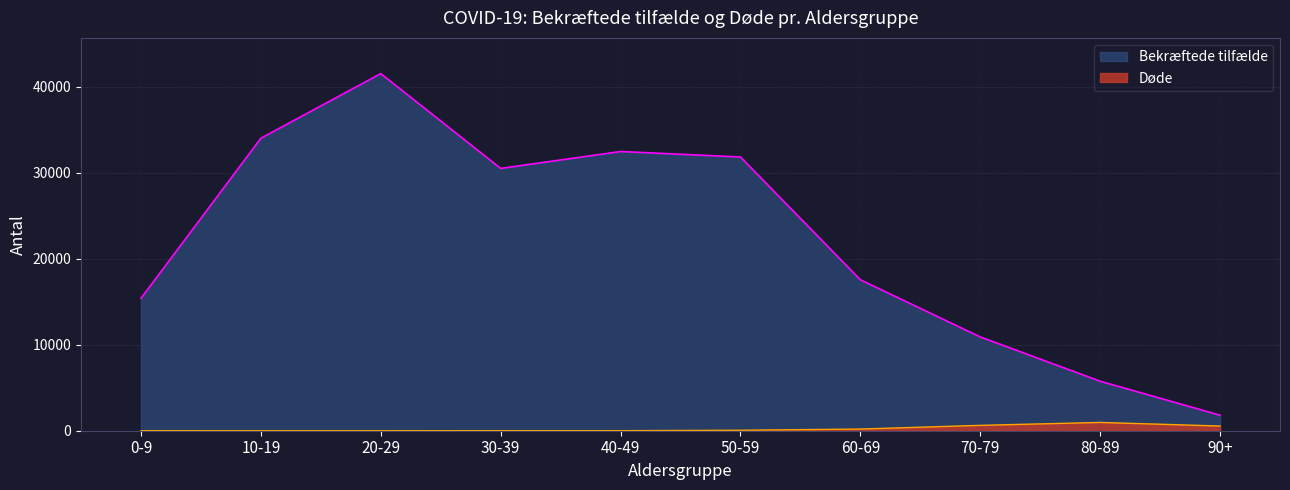

True or false: Døde and Bekræftede tilfælde cross at least once.

False